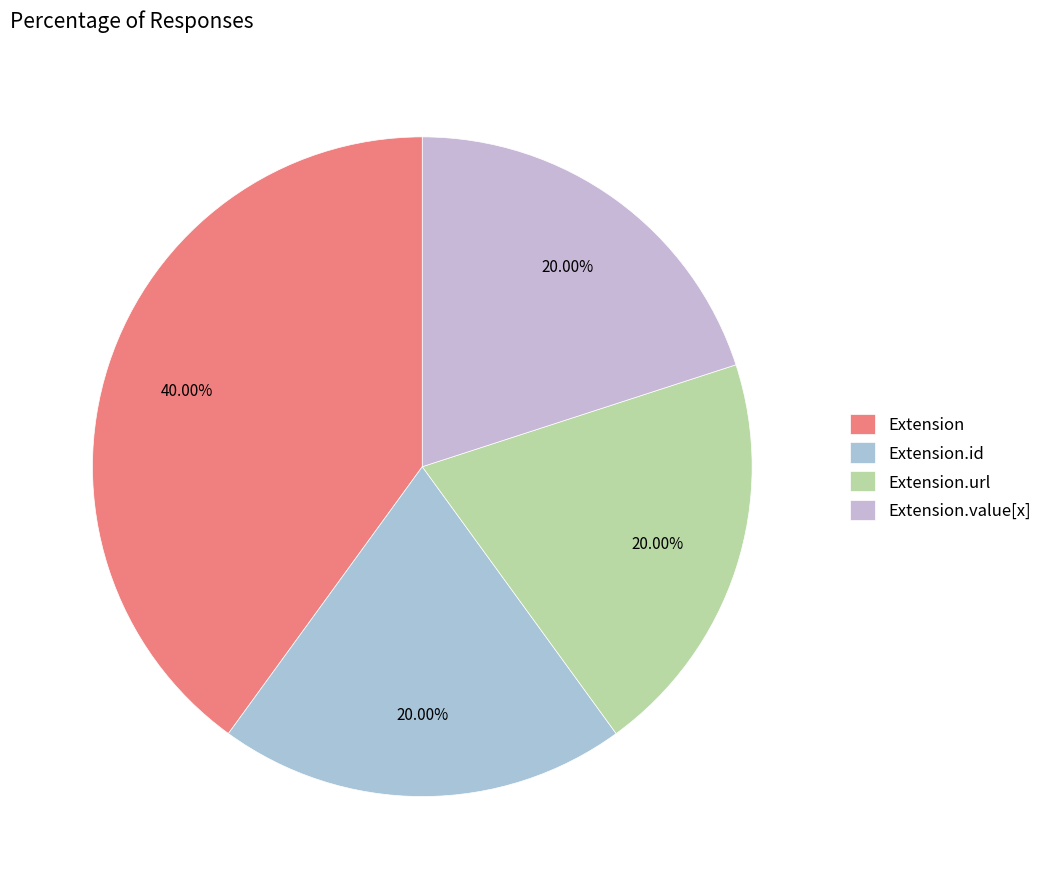

Is it true that Extension.value[x] is 7% of the pie?

False